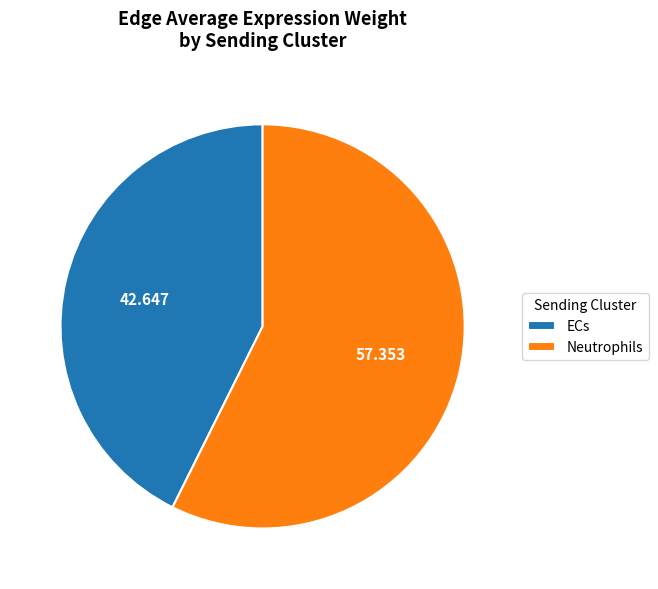

Between Neutrophils and ECs, which is larger?

Neutrophils